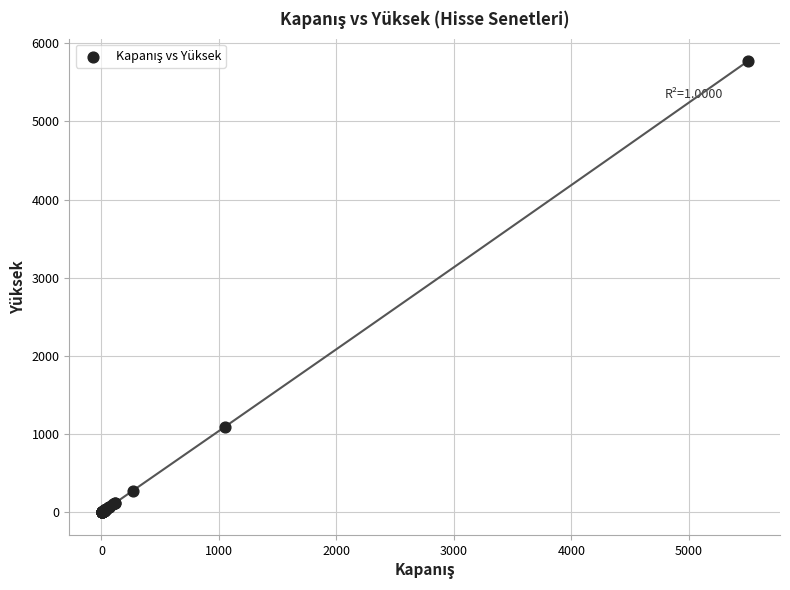

What Y value in the scatter plot is closest to 2885?

1093.0